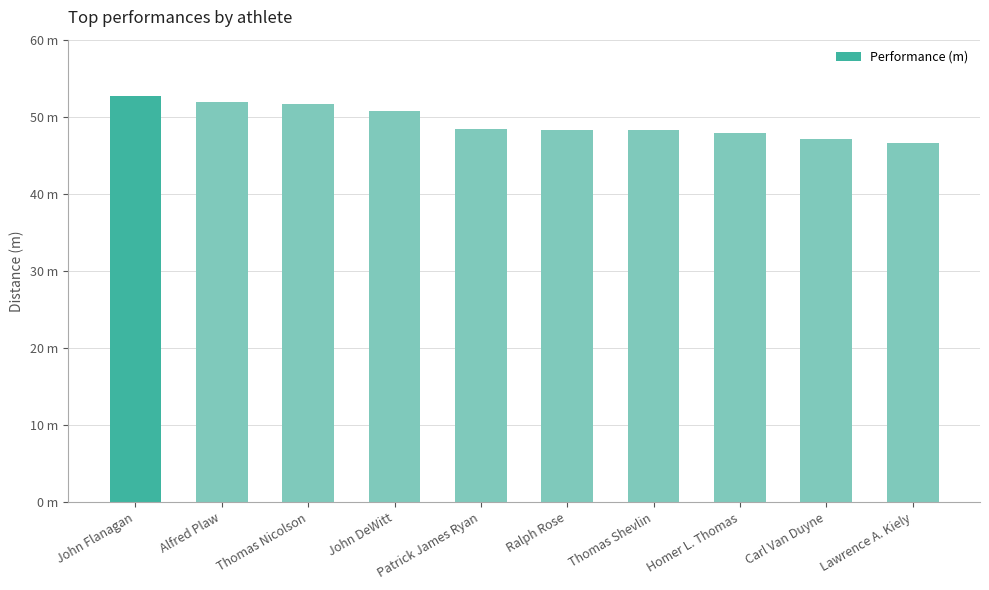

The value at Alfred Plaw is 51.9. True or false?

True